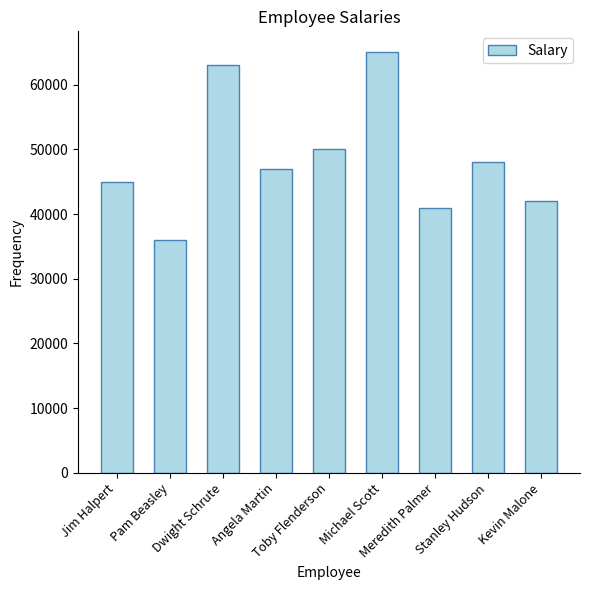

The chart shows a value of 36000 at Pam Beasley. True or false?

True